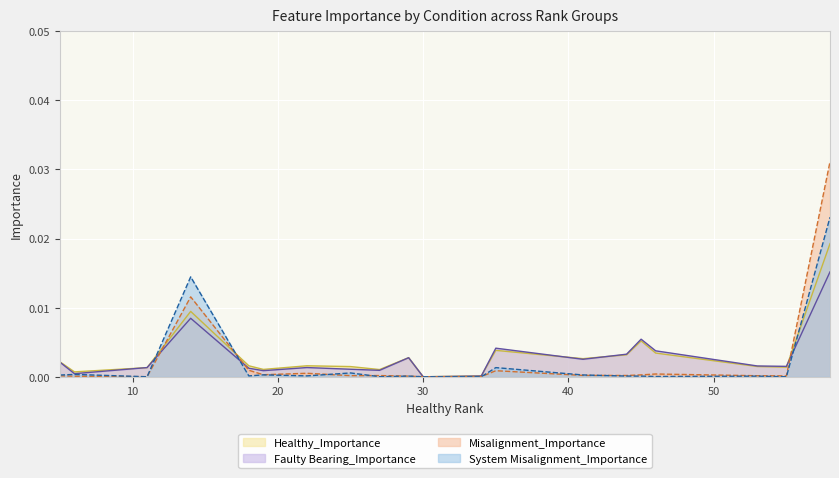

How many interior local valleys does the Misalignment_Importance series have?

6